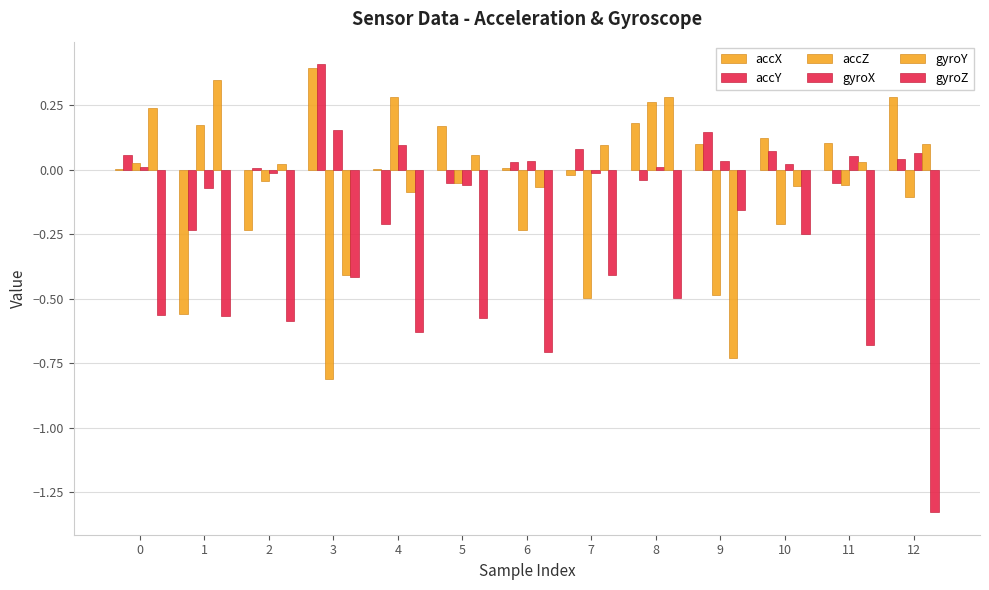

How many distinct data groups are displayed?

6